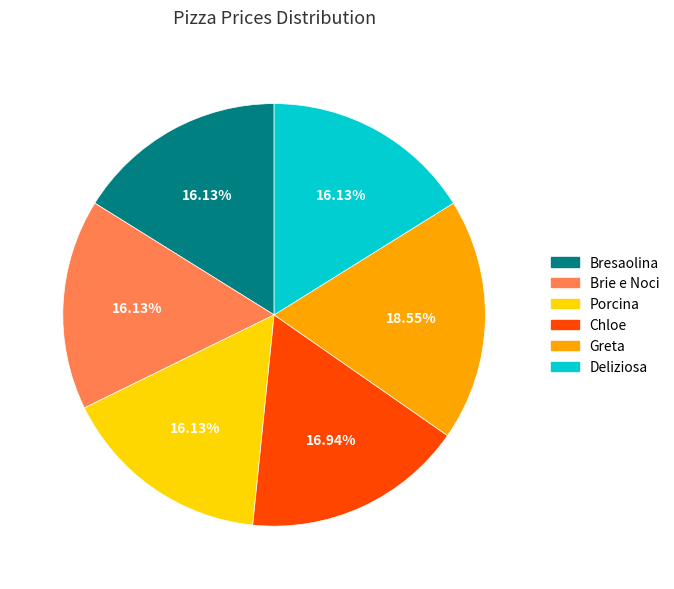

What portion of the pie excludes Bresaolina?

83.9%